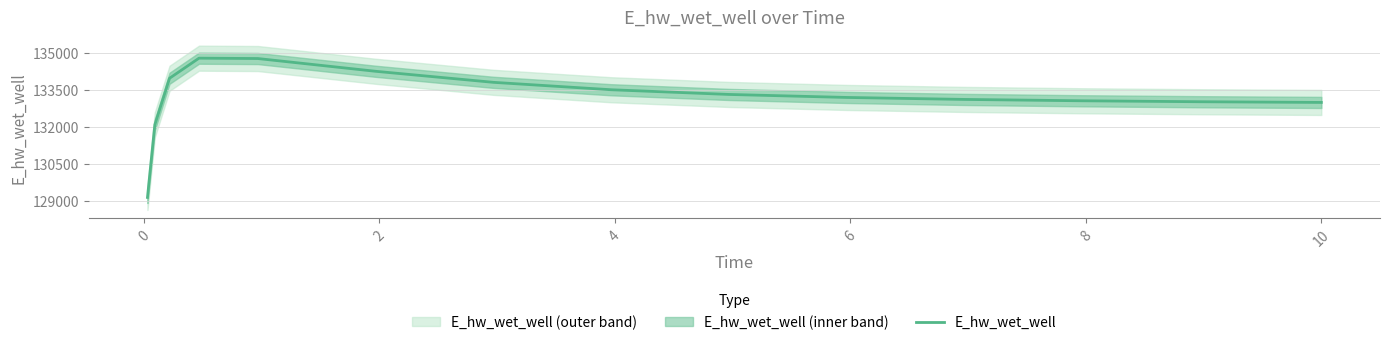

Reading right to left, what are all the values shown in this chart?

133002.1	133002.8	133030.4	133069.2	133124.4	133205.1	133327.2	133518.4	133820.2	134269.7	134788.7	134803.4	133985.7	132093.1	129135.6